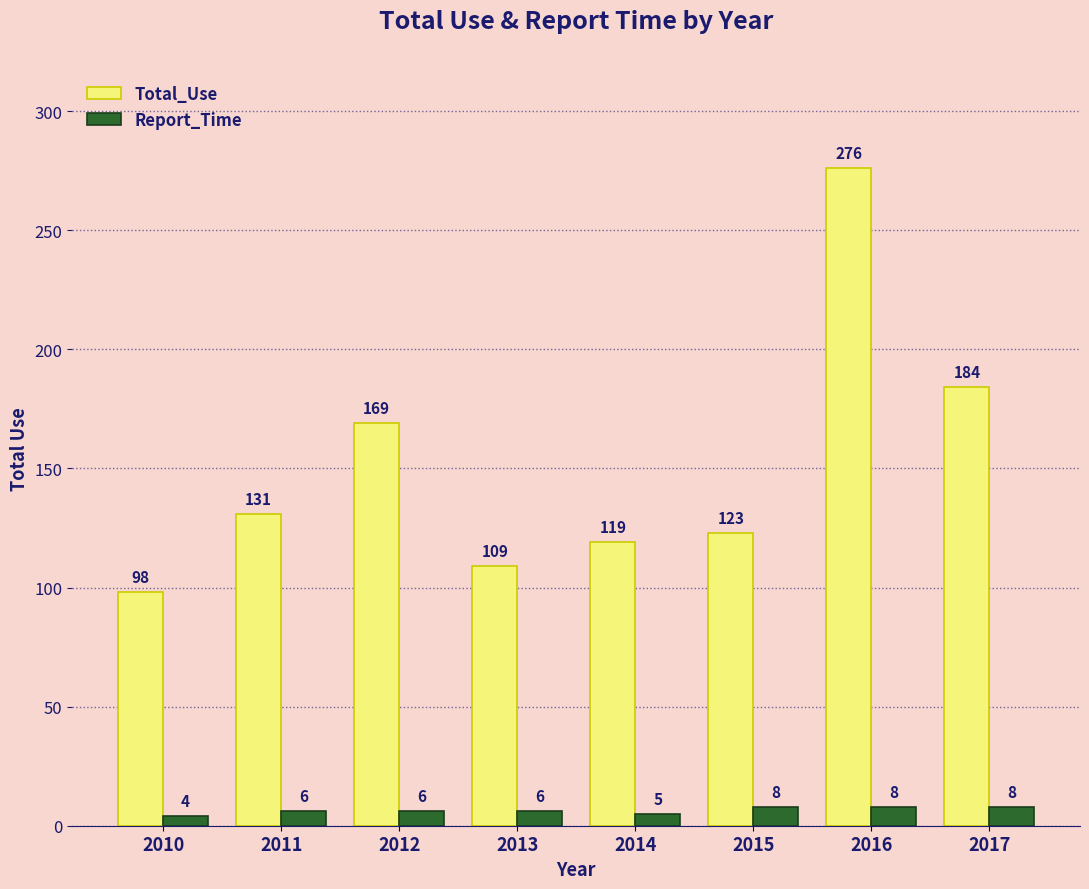

What is the average value of the Total_Use series?

151